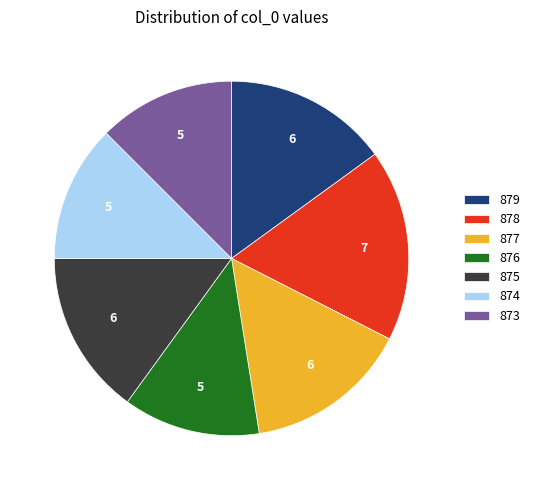

Does 877 account for over 50% of the chart?

No